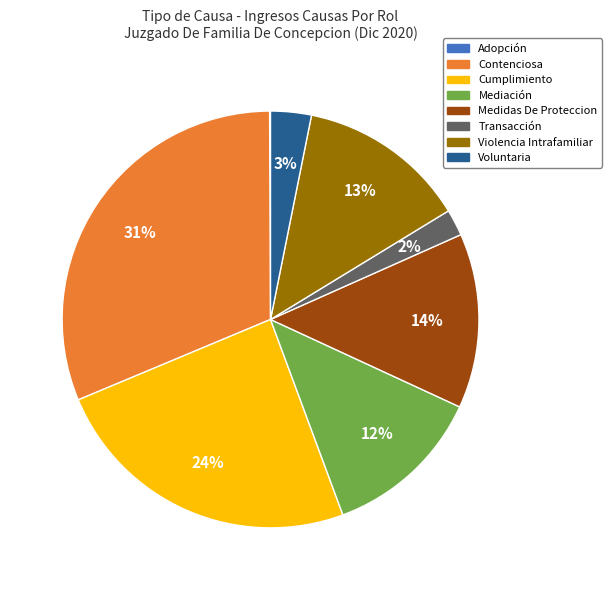

To the nearest percent, what is the difference between the largest and smallest slice percentages?

31%